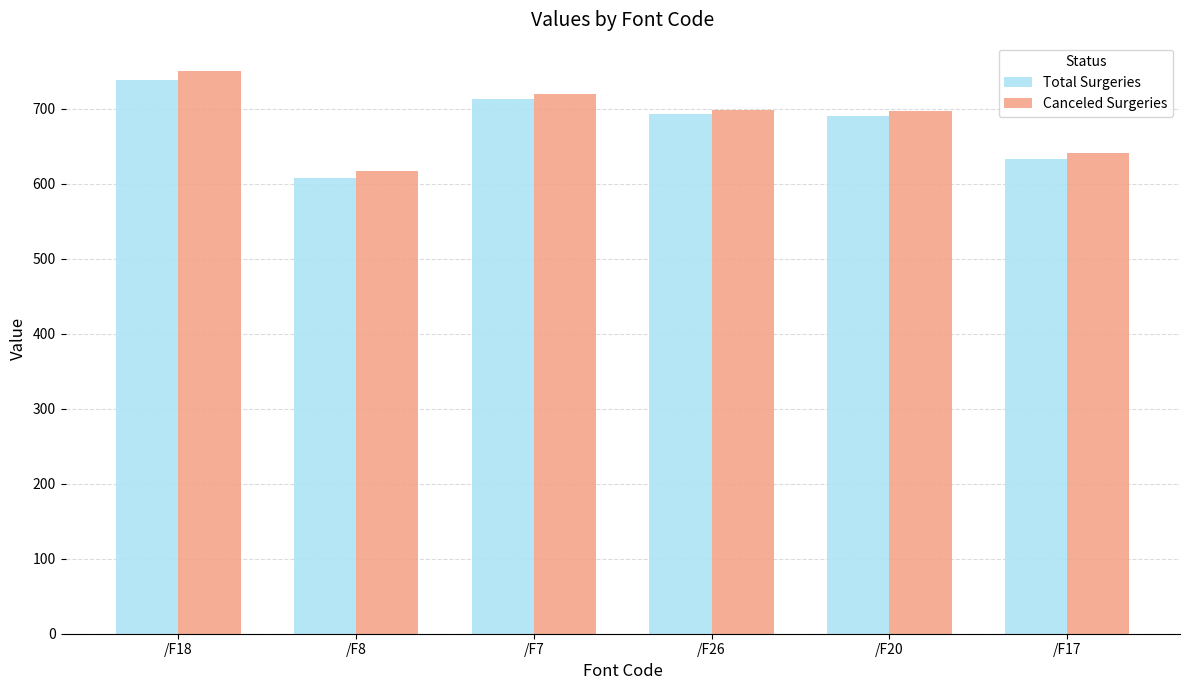

Which series changed the most between /F18 and /F8?

Canceled Surgeries